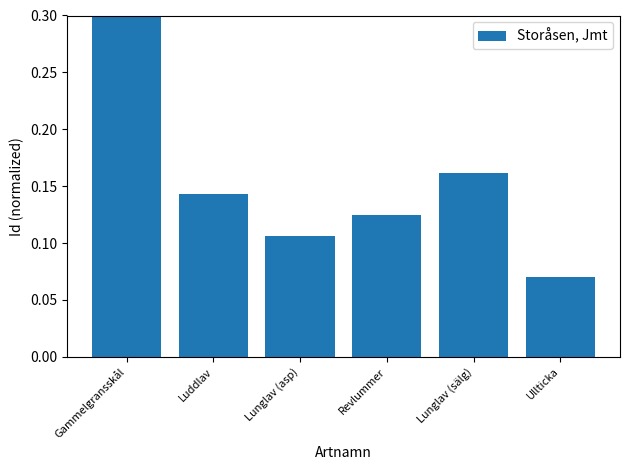

The value at Lunglav (asp) is 0.1. True or false?

False